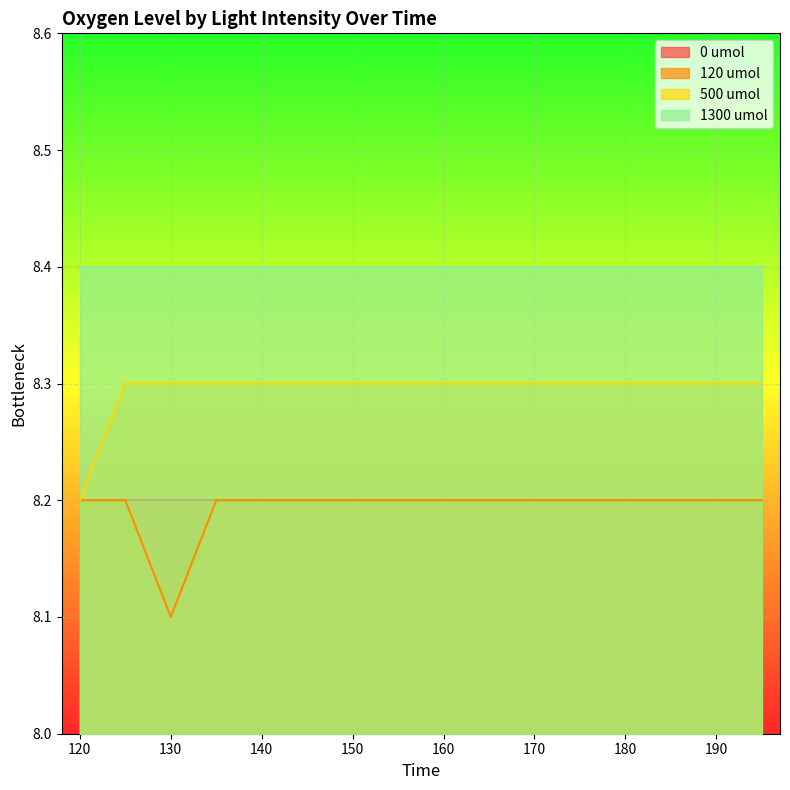

Which series has the largest total across all categories?

1300 umol